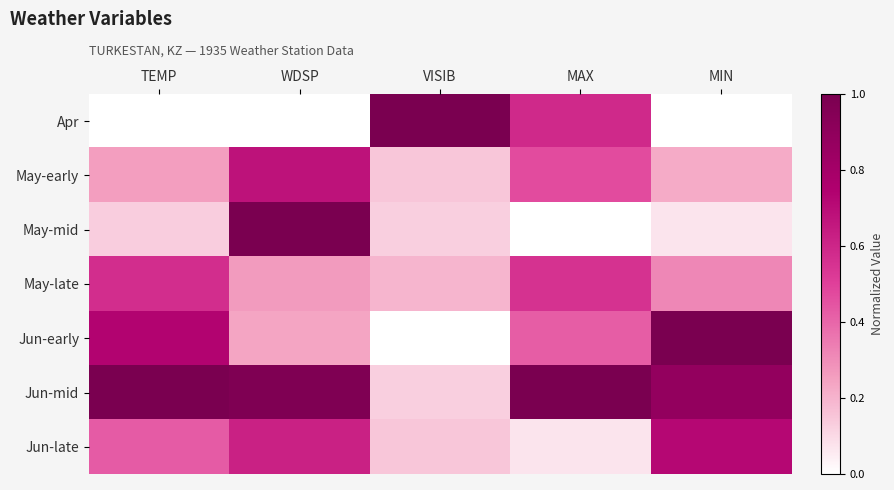

At which category is the sum across all series the highest?

WDSP